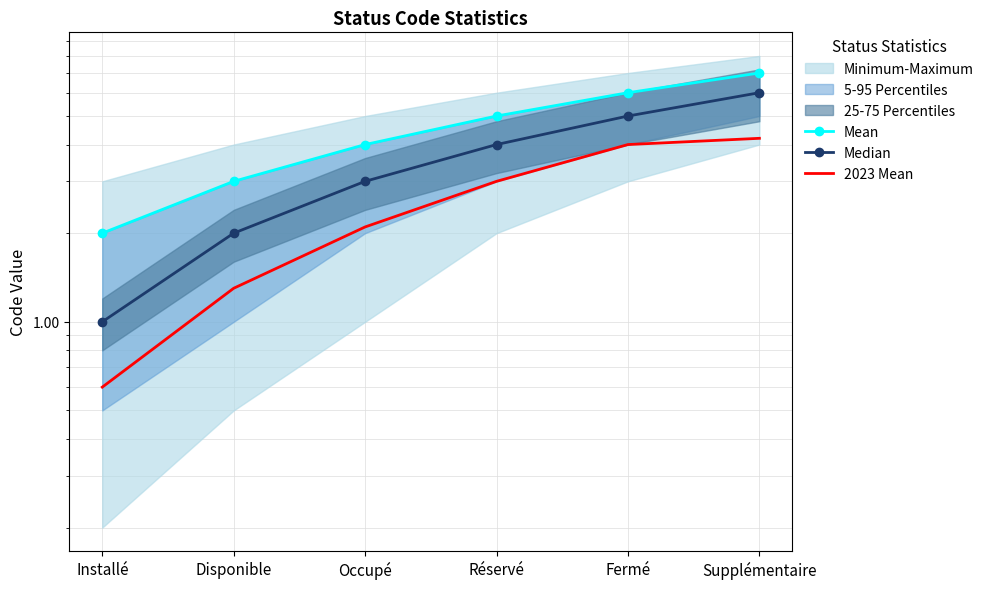

At which label is Median closest to 3?

Occupé